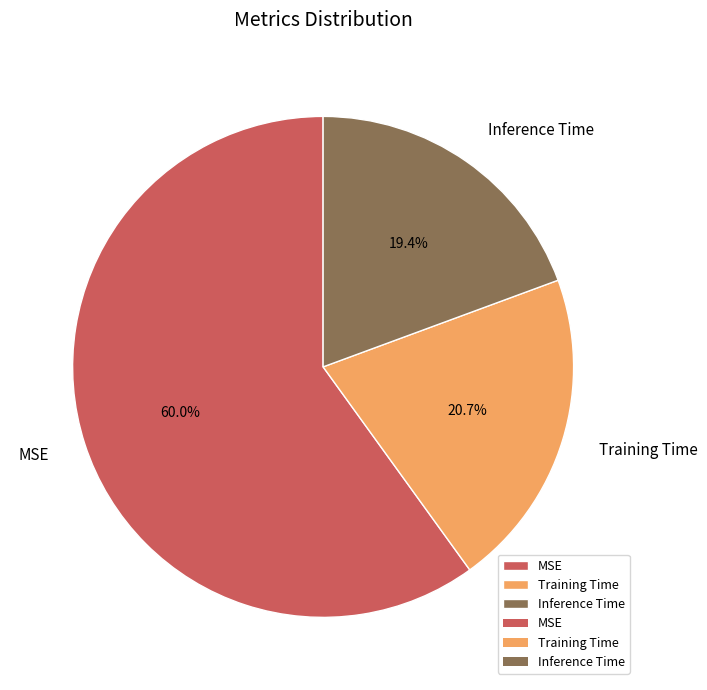

Which category has the biggest portion of the pie?

MSE